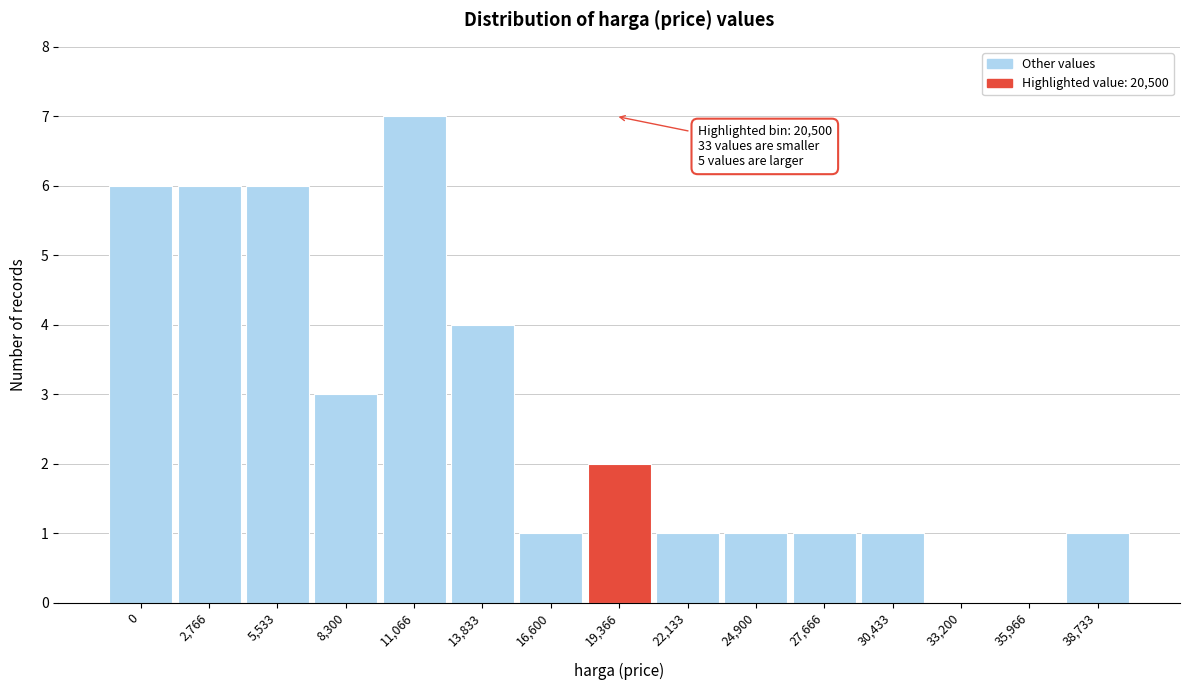

Reading right to left, what are all the values shown in this chart?

38,733=1	35,966=0	33,200=0	30,433=1	27,666=1	24,900=1	22,133=1	19,366=2	16,600=1	13,833=4	11,066=7	8,300=3	5,533=6	2,766=6	0=6